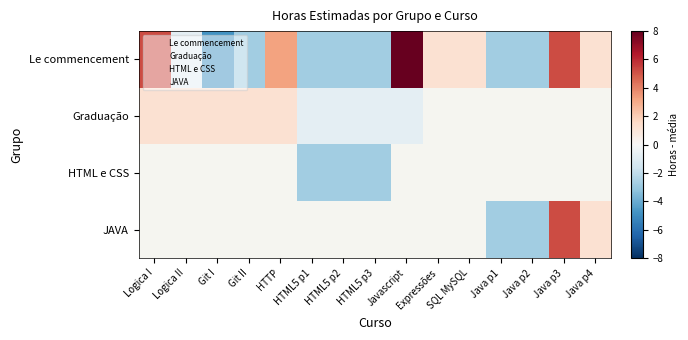

At how many categories does at least one series exceed 0?

10